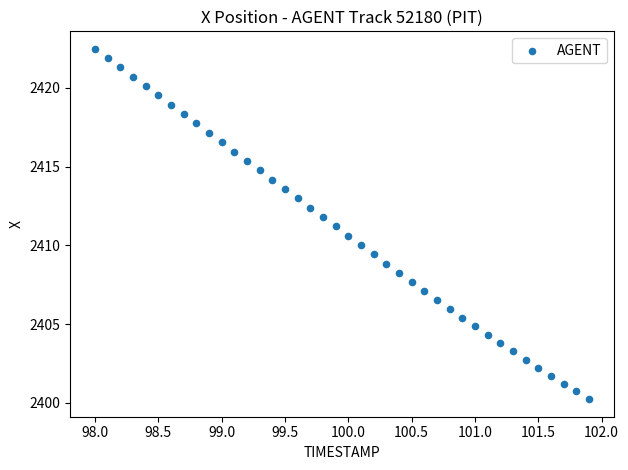

What is the range of X values (max minus min)?

3.9